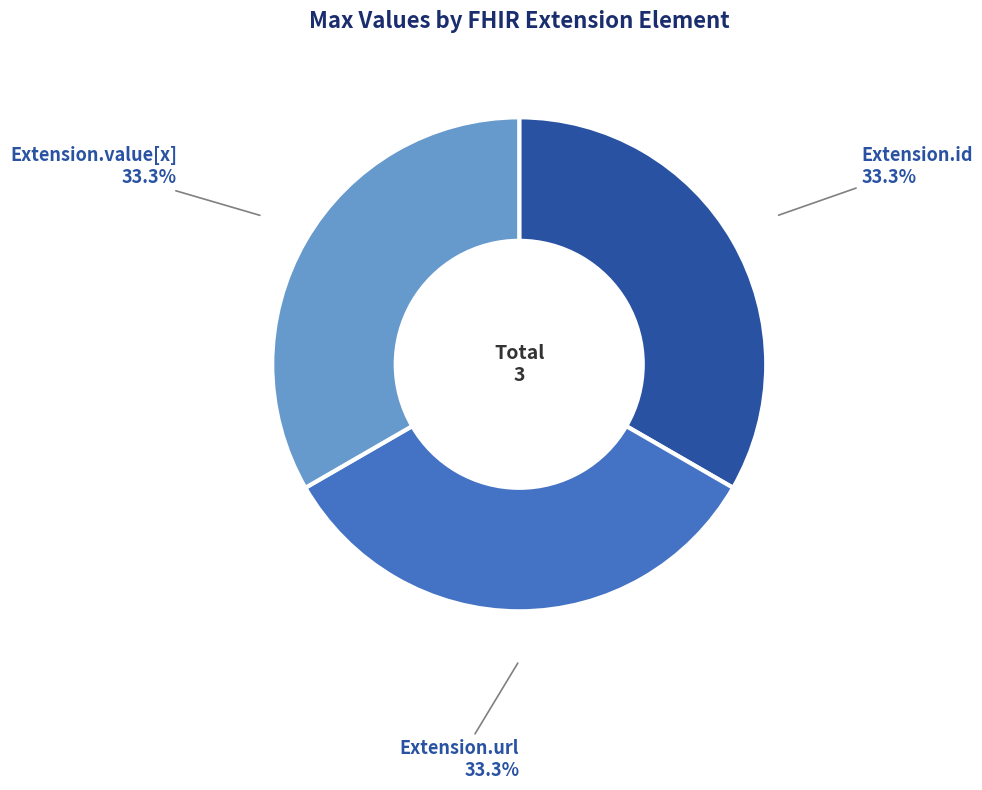

What is the ratio of the value at Extension.value[x] to the value at Extension.url?

1.0